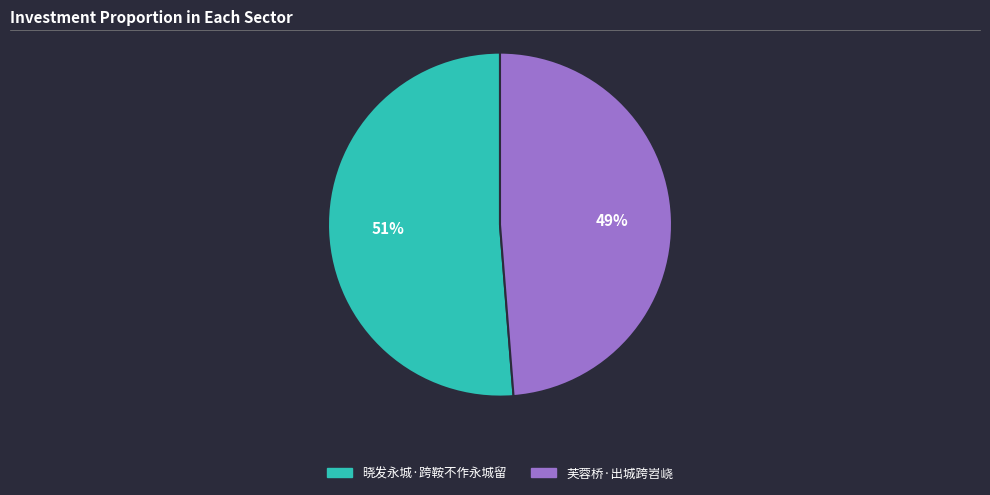

How many segments does this pie chart have?

2